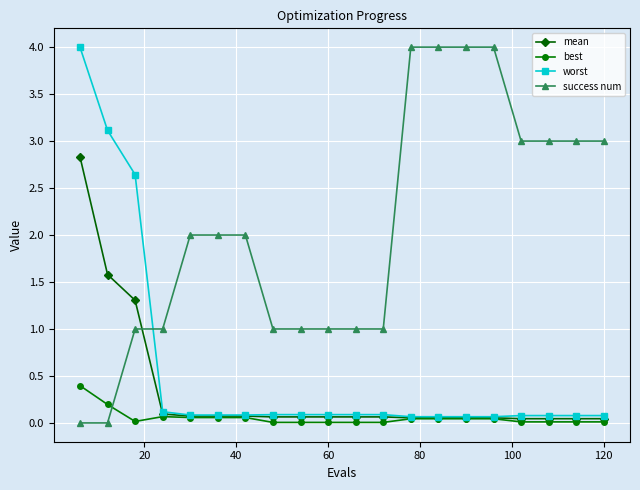

What is the value of the success num point at the 5th from the left?

2.0